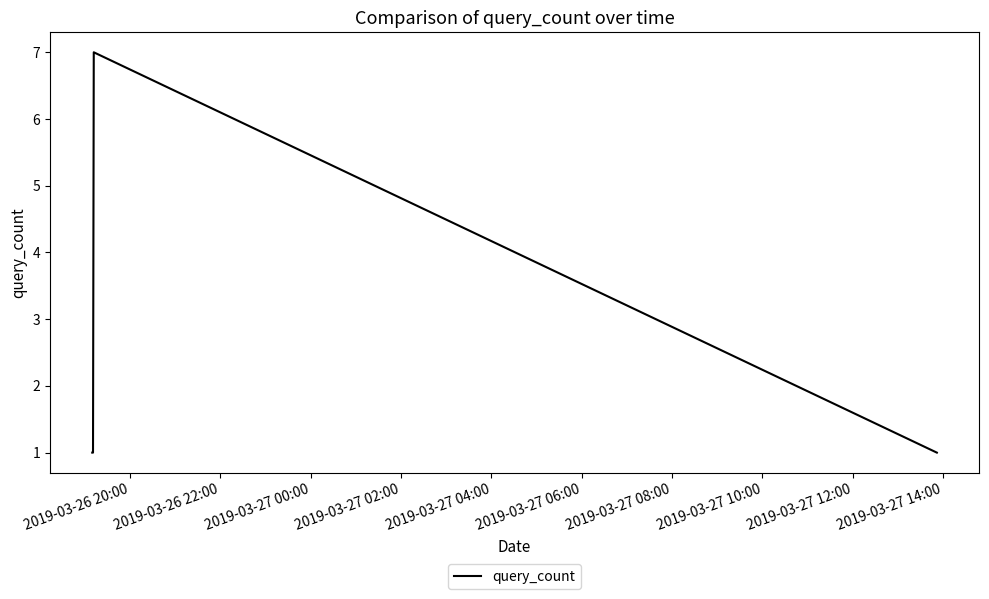

Is this an area chart (filled region under the line)?

No